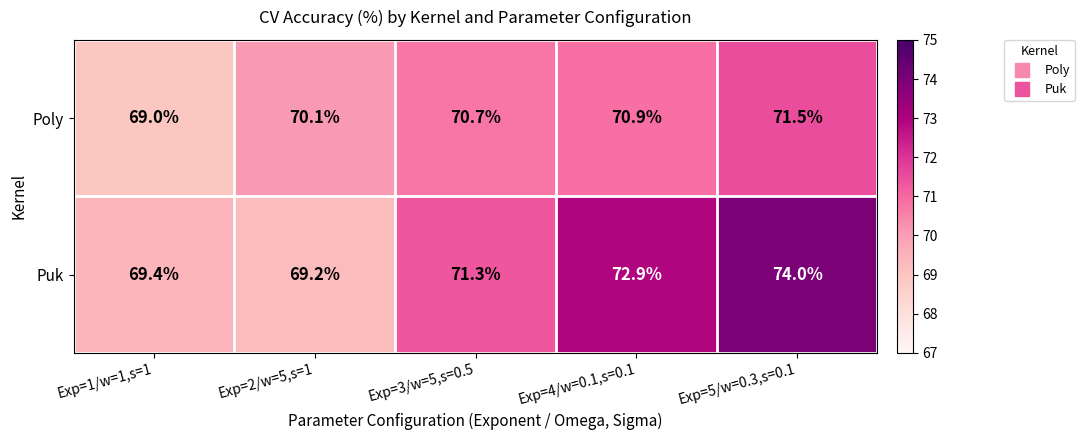

Where is Puk nearest to the value 71?

Exp=3/w=5,s=0.5